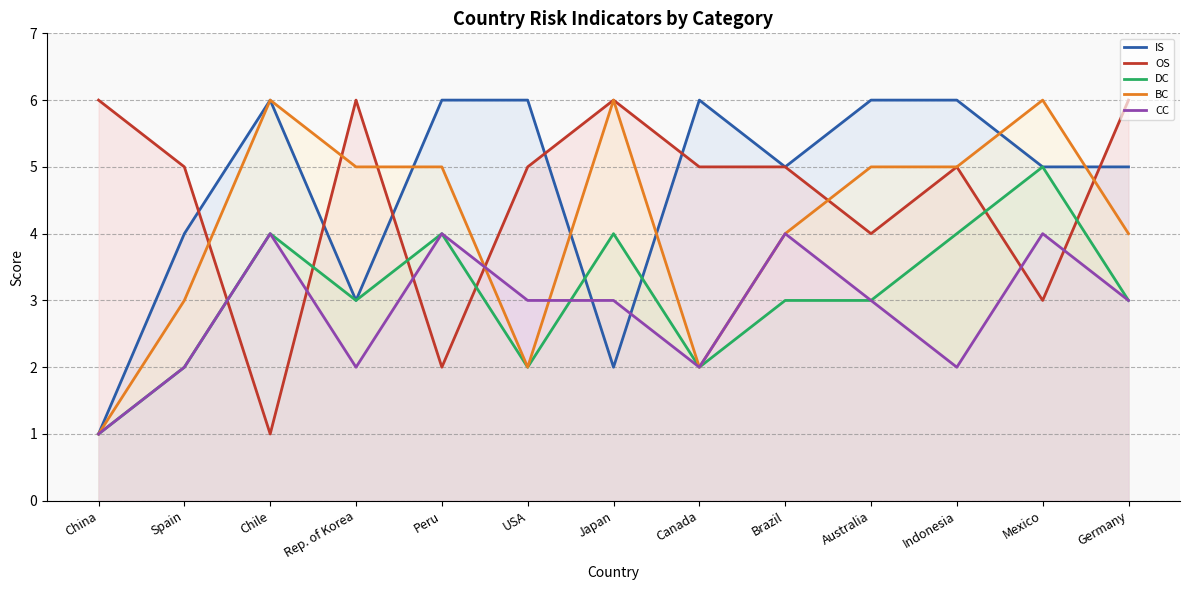

Where do IS and CC first cross each other?

USA and Japan